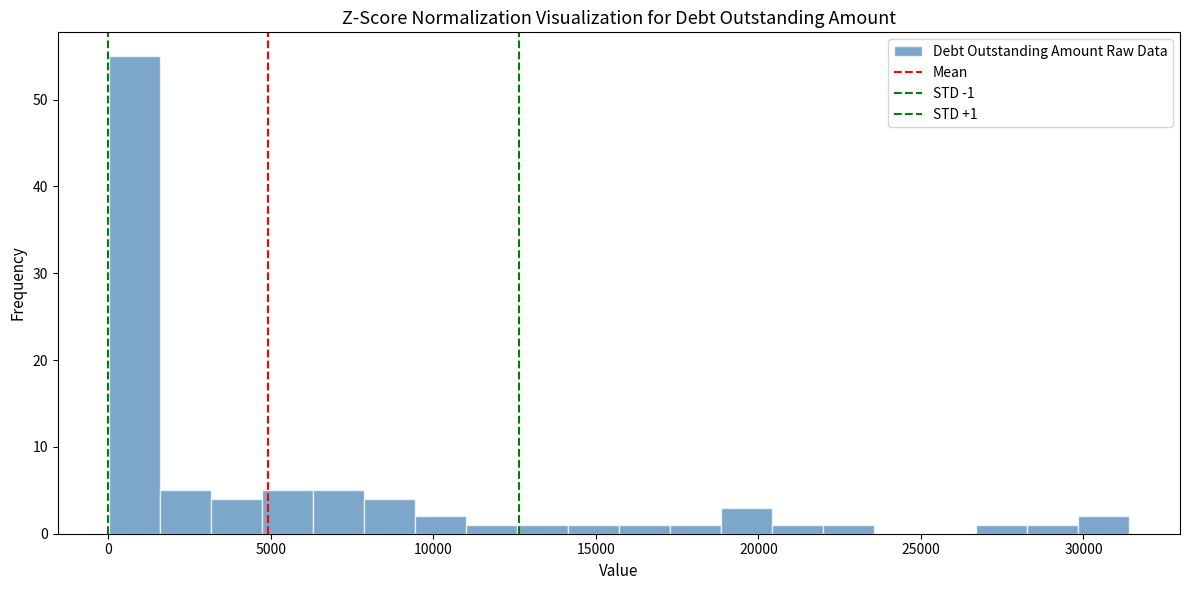

Around what value on the x-axis is the tallest bar? Give the approximate position of its centre, as read against the axis.

1000